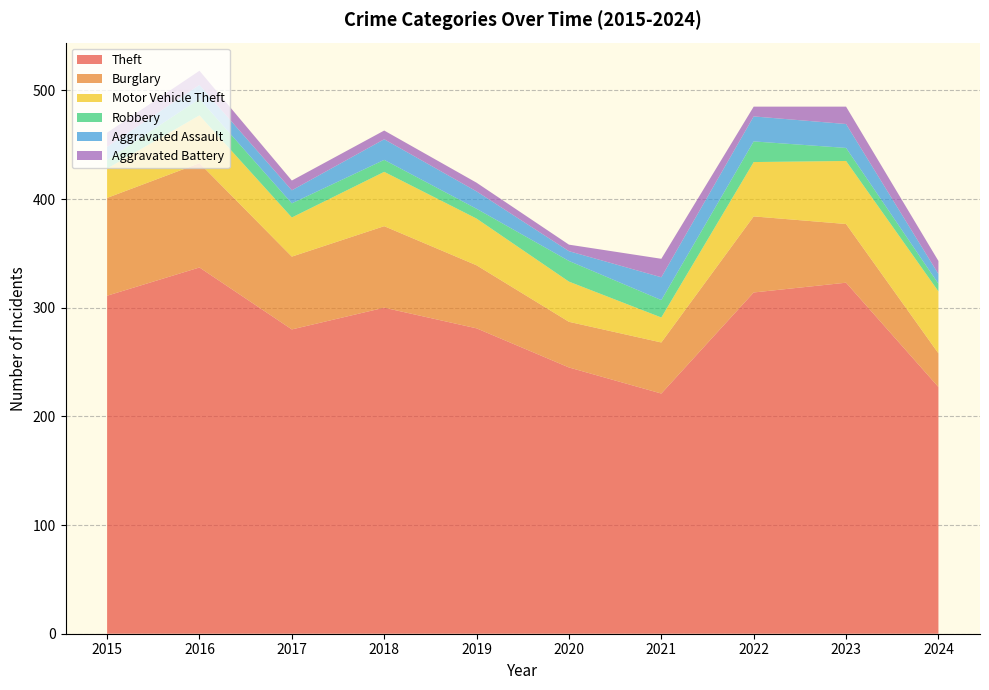

Reading left to right, list all the values displayed in this chart.

Theft: 2015=311	2016=337	2017=280	2018=300	2019=281	2020=245	2021=221	2022=314	2023=323	2024=227
Burglary: 2015=90	2016=96	2017=67	2018=75	2019=58	2020=42	2021=47	2022=70	2023=54	2024=31
Motor Vehicle Theft: 2015=27	2016=44	2017=36	2018=50	2019=43	2020=37	2021=23	2022=50	2023=58	2024=57
Robbery: 2015=8	2016=15	2017=13	2018=11	2019=9	2020=19	2021=16	2022=19	2023=12	2024=7
Aggravated Assault: 2015=12	2016=13	2017=12	2018=19	2019=16	2020=9	2021=21	2022=23	2023=22	2024=9
Aggravated Battery: 2015=13	2016=13	2017=9	2018=8	2019=8	2020=6	2021=17	2022=9	2023=16	2024=12